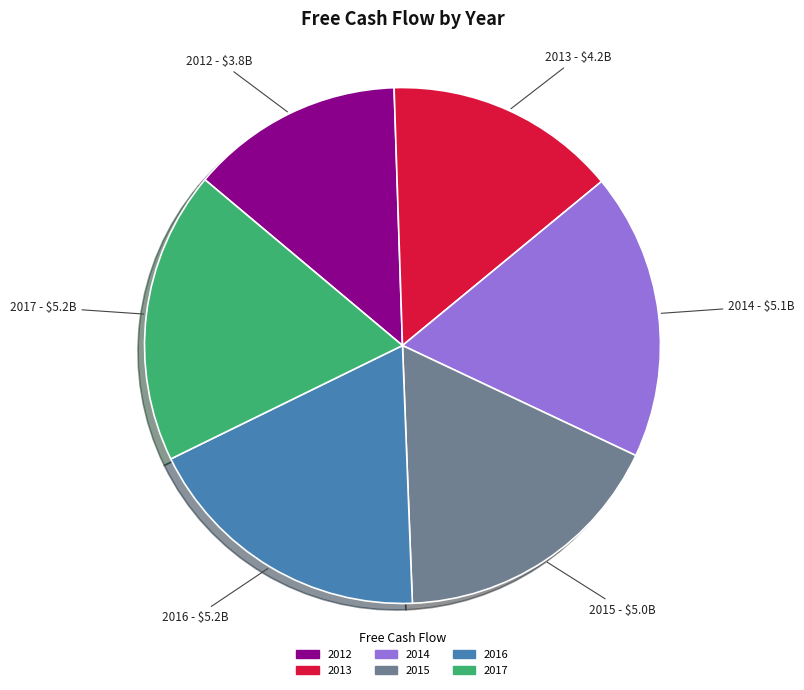

Is the sum of 2014 and 2012 greater than half?

No